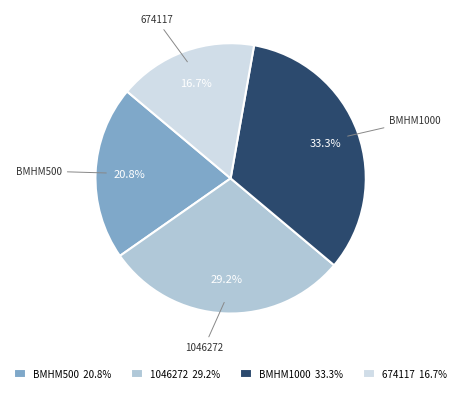

Does BMHM500 represent more than half of the total?

No